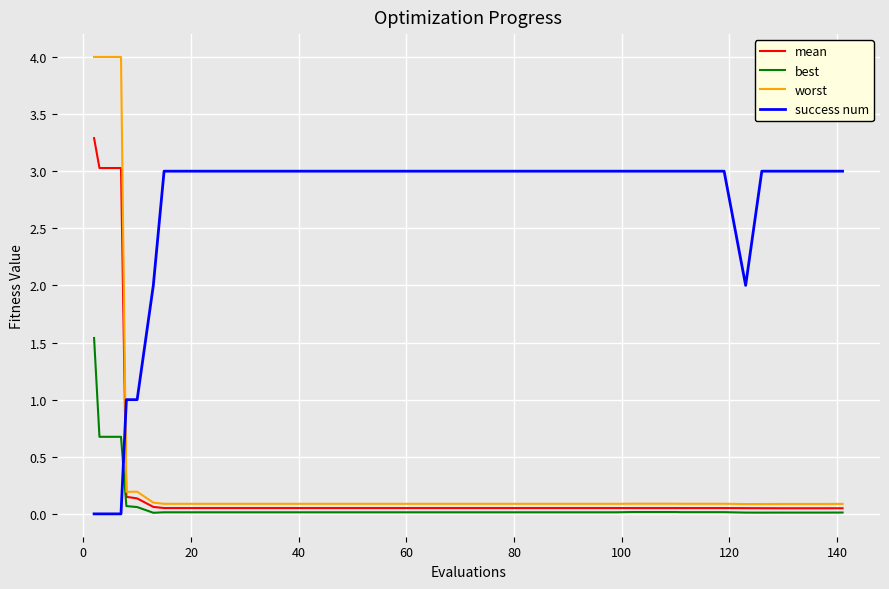

What is the highest value of the best series?

1.5